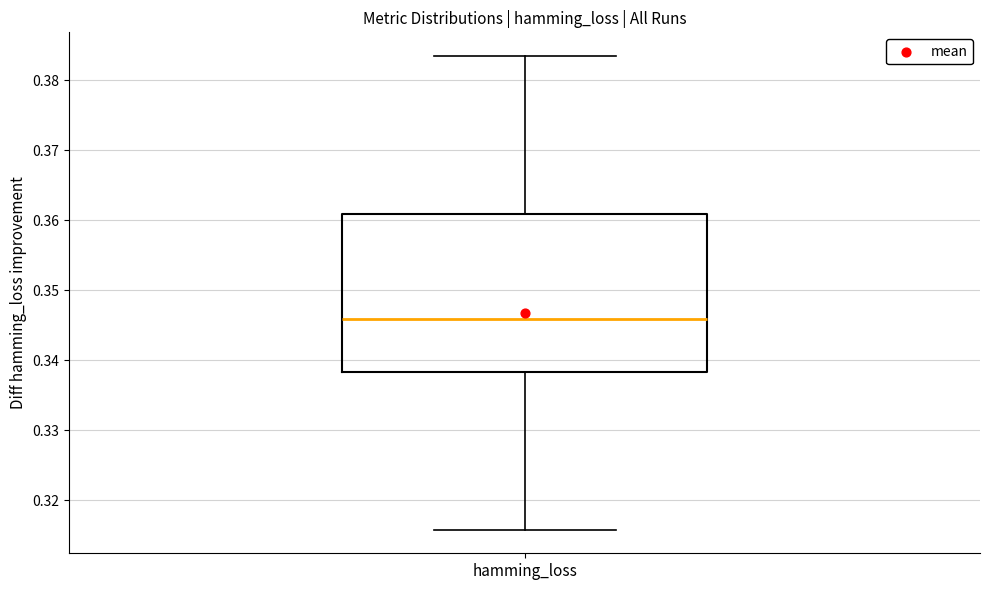

Where is the upper edge of the box for hamming_loss on the y-axis? The values are not printed on the chart, so give them approximately, as read against the axis.

0.361